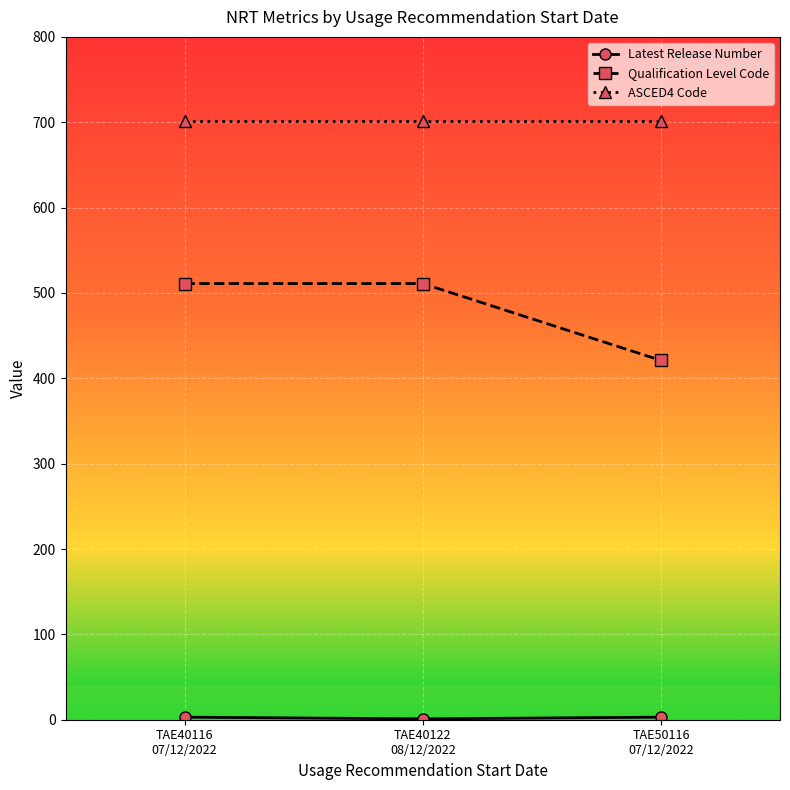

Count the number of data series in this chart.

3